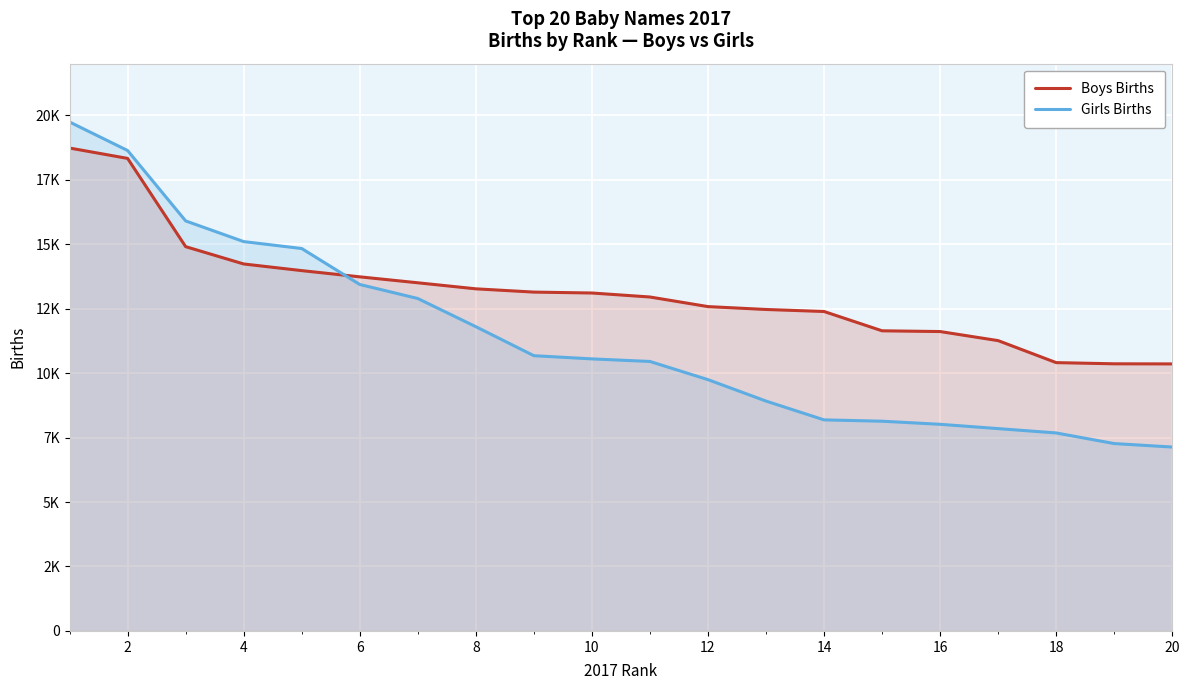

Does the chart display data point markers on the line(s)?

No